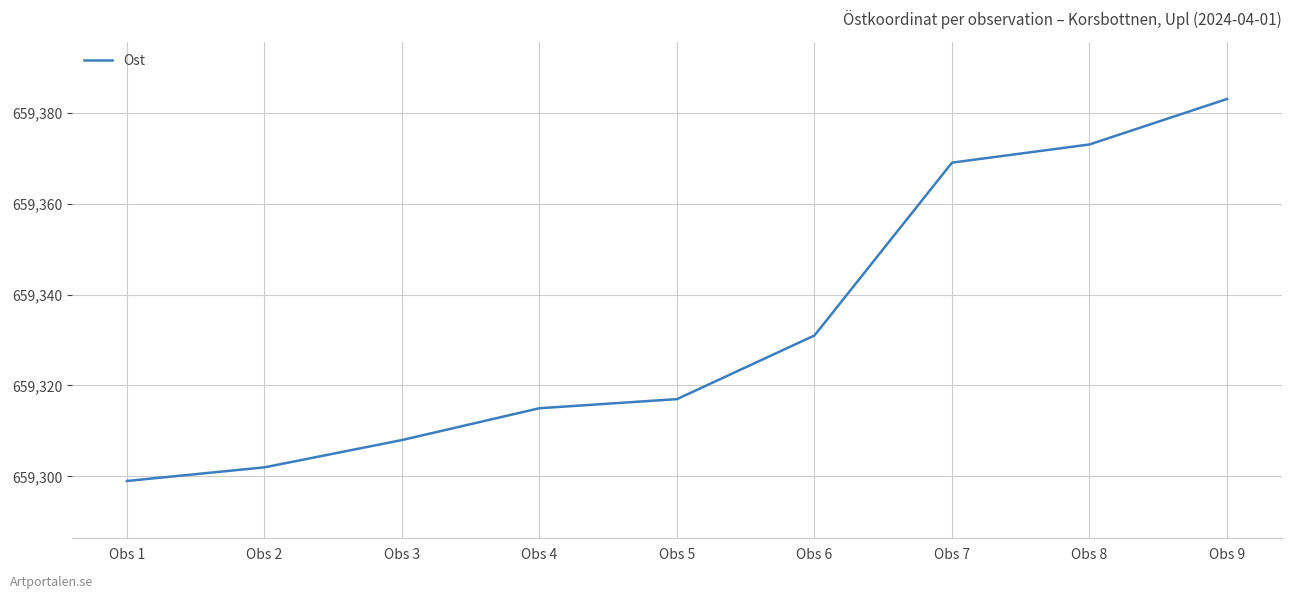

What is the sum of the values at Obs 5 and Obs 9?

1318700